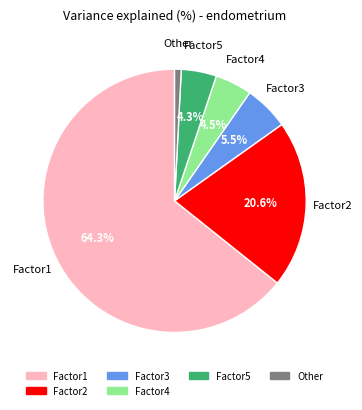

How many segments does this pie chart have?

6